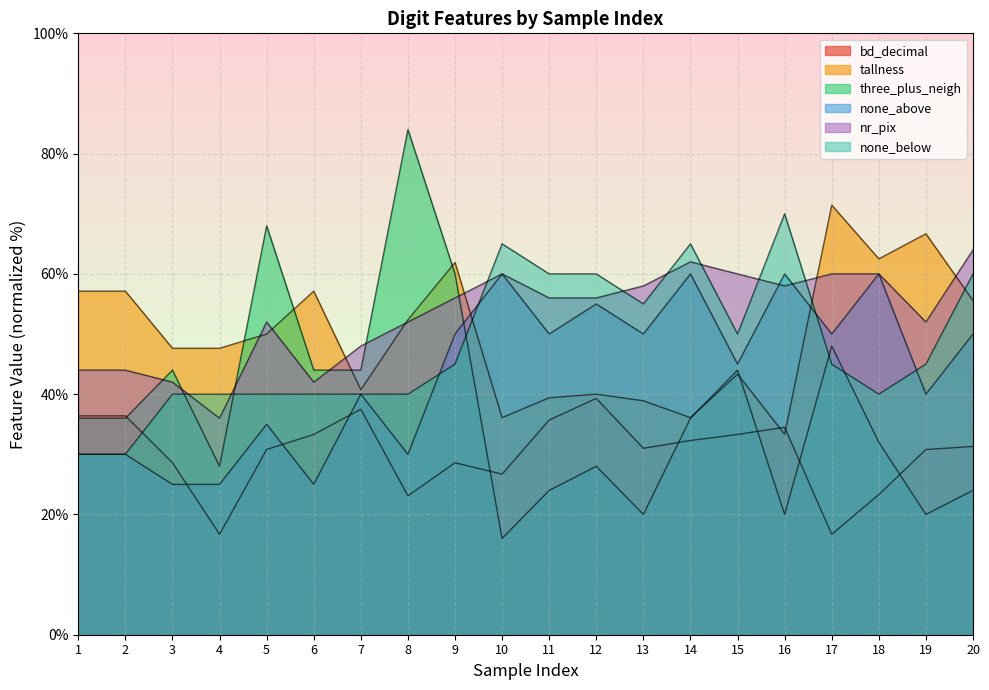

What is the maximum value for none_above?

60.0